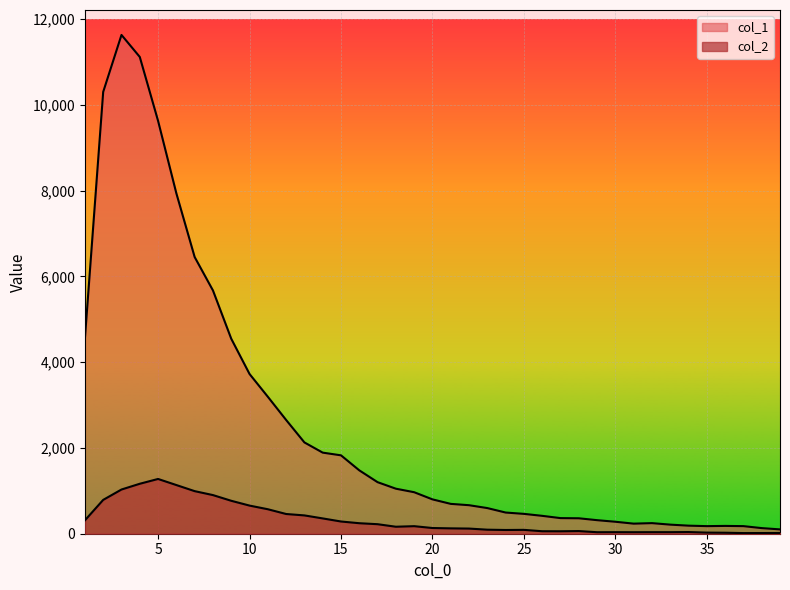

How many interior local valleys does the col_1 series have?

2